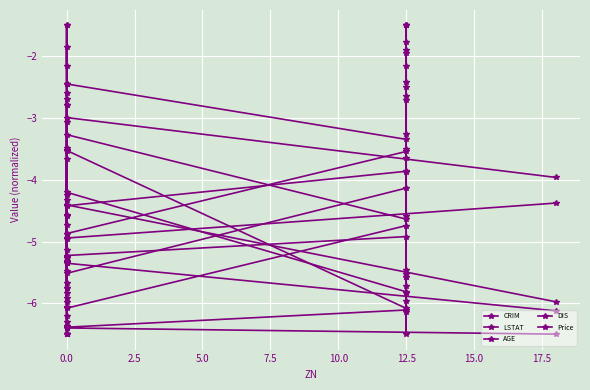

What is the average value of the LSTAT series?

-4.9